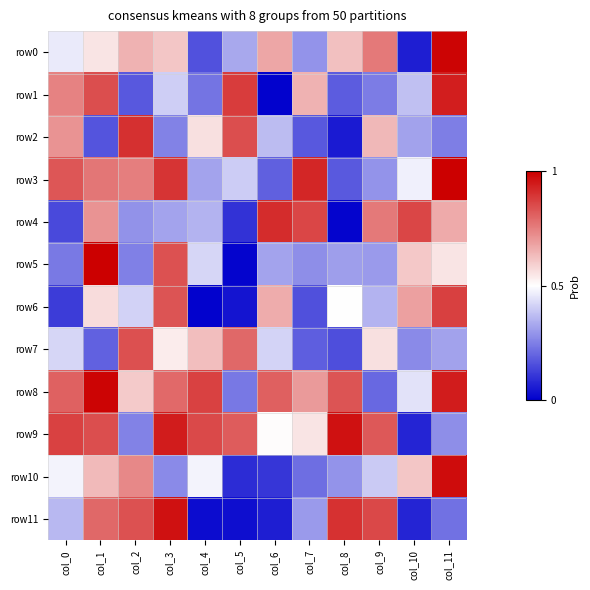

At how many categories does at least one series exceed 0?

12